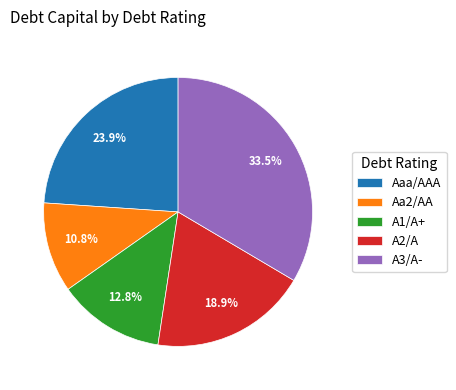

Do A3/A- and Aa2/AA together represent more than half of the pie?

No